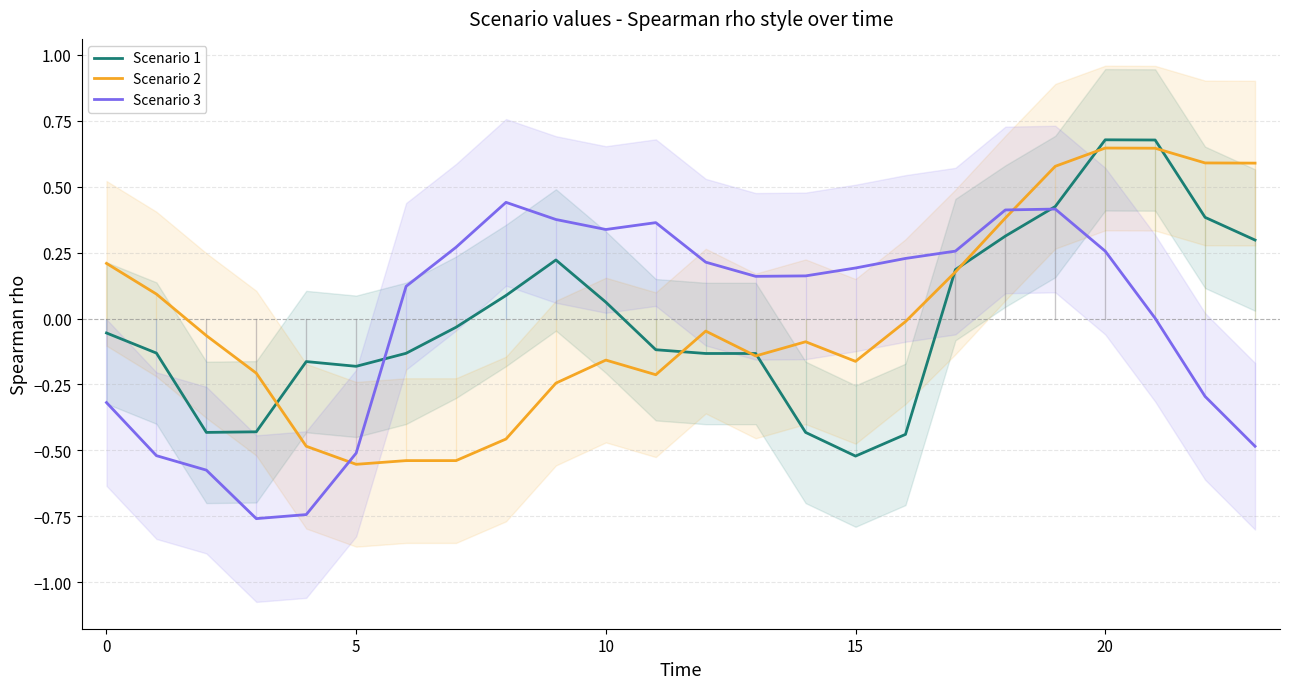

How many data points in Scenario 1 are less than 0?

14